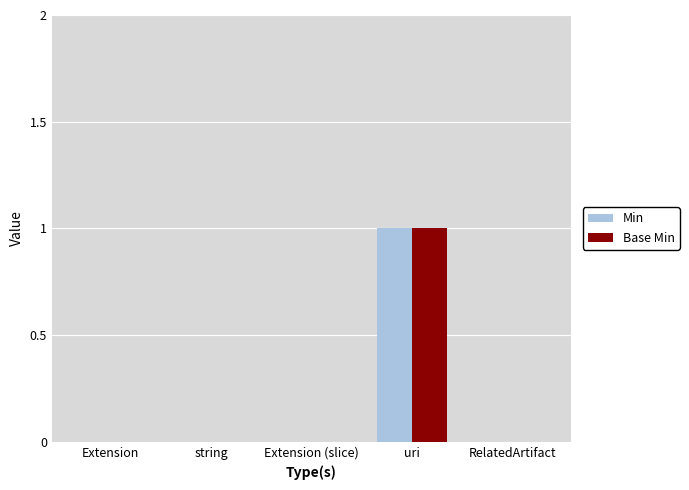

At which category is the sum across all series the highest?

uri